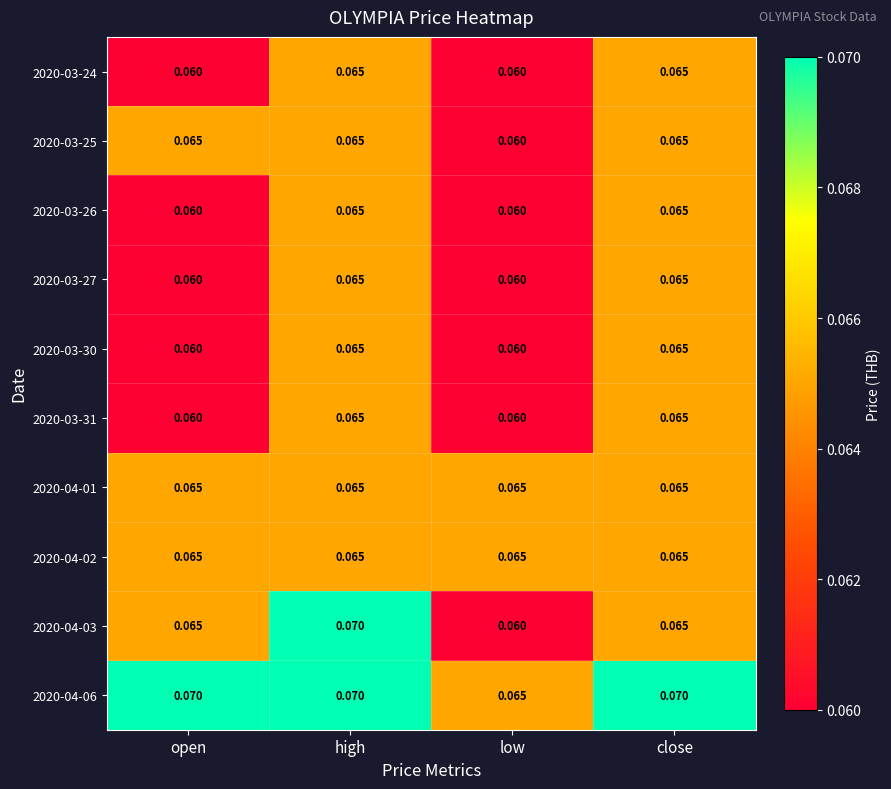

Is the value of 2020-04-03 at high greater than the value of 2020-03-27 at close?

Yes